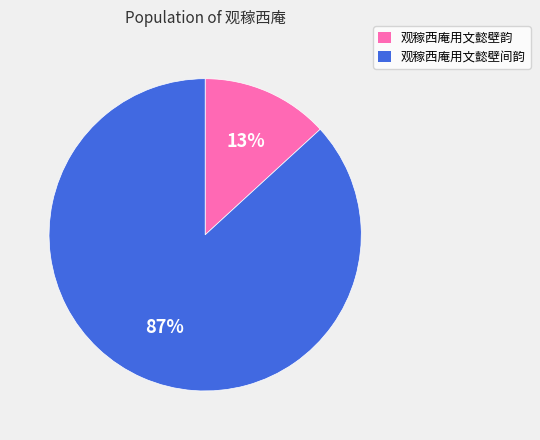

Between 观稼西庵用文懿壁韵 and 观稼西庵用文懿壁间韵, which is larger?

观稼西庵用文懿壁间韵